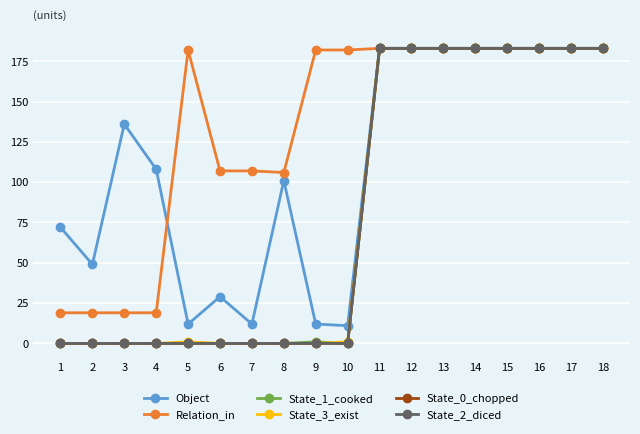

How many lines are shown in the chart?

6